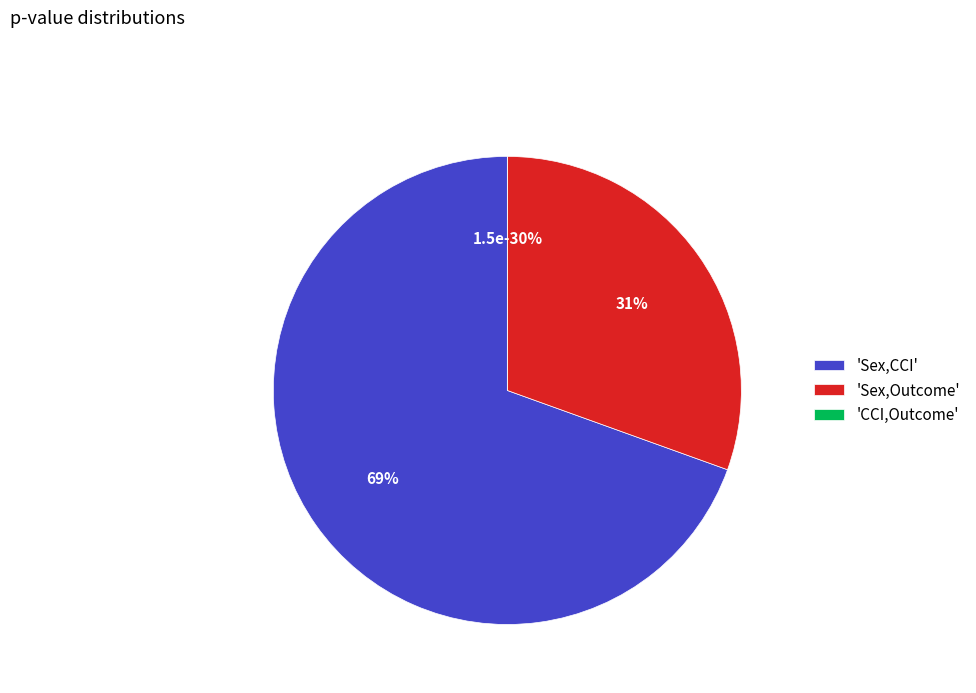

What is the smallest slice in the pie chart?

CCI,Outcome